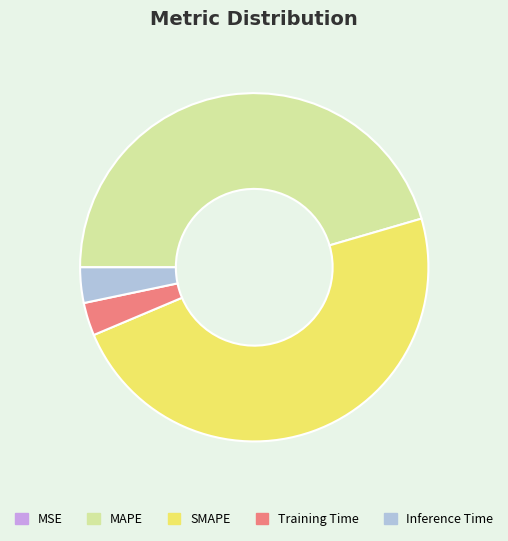

Which slice is the largest?

SMAPE